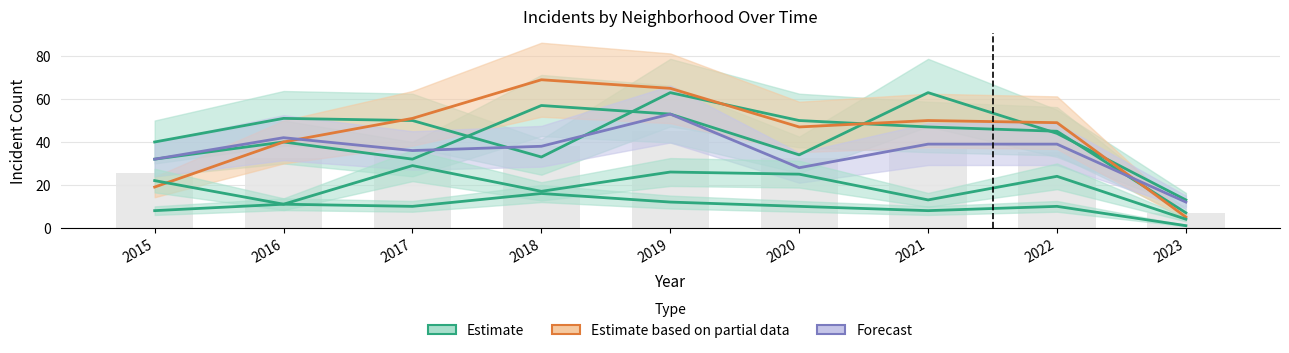

What is the sum of the values at 2017 and 2020?

67.0